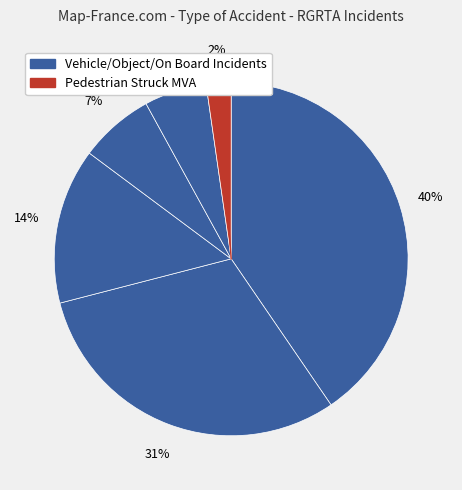

Which category has the biggest portion of the pie?

03 - MVA with Vehicle